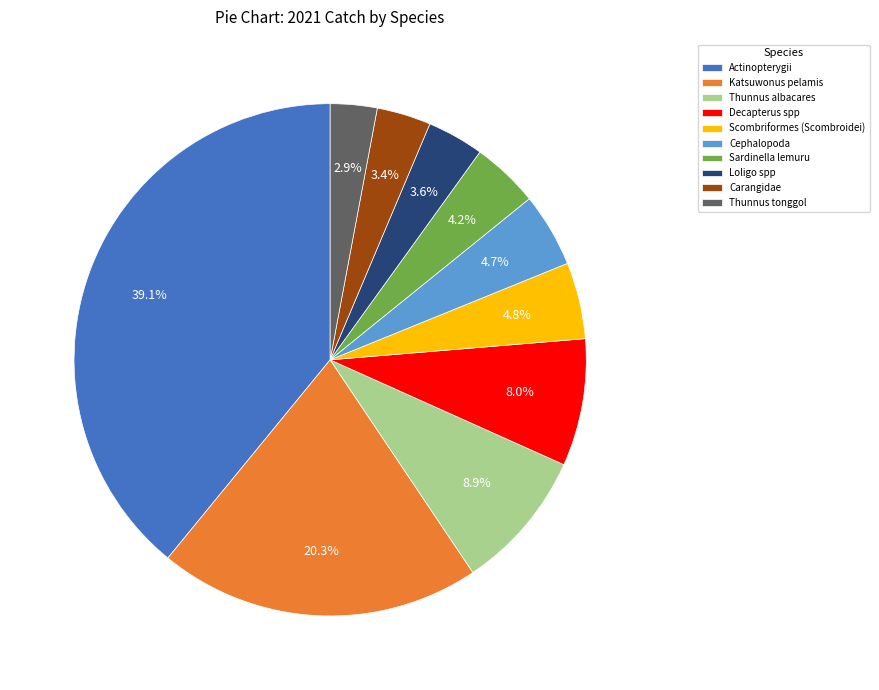

How many segments does this pie chart have?

10